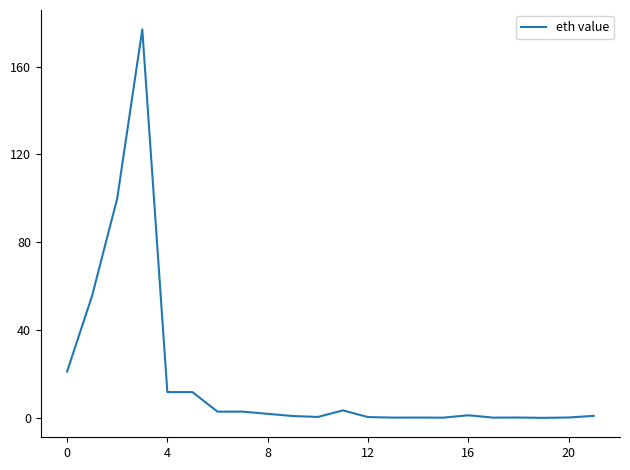

What is the greatest value displayed?

176.9